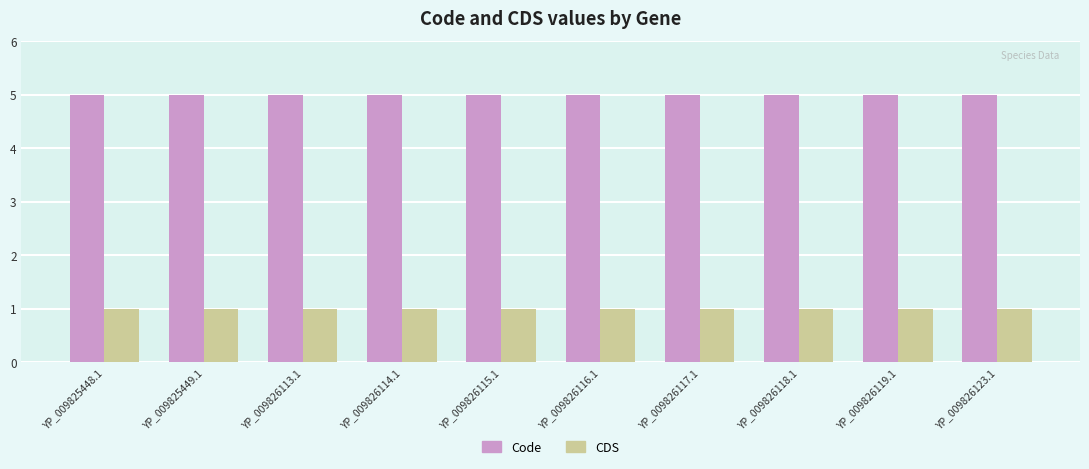

True or false: Code has a value of 5 at YP_009826119.1.

True